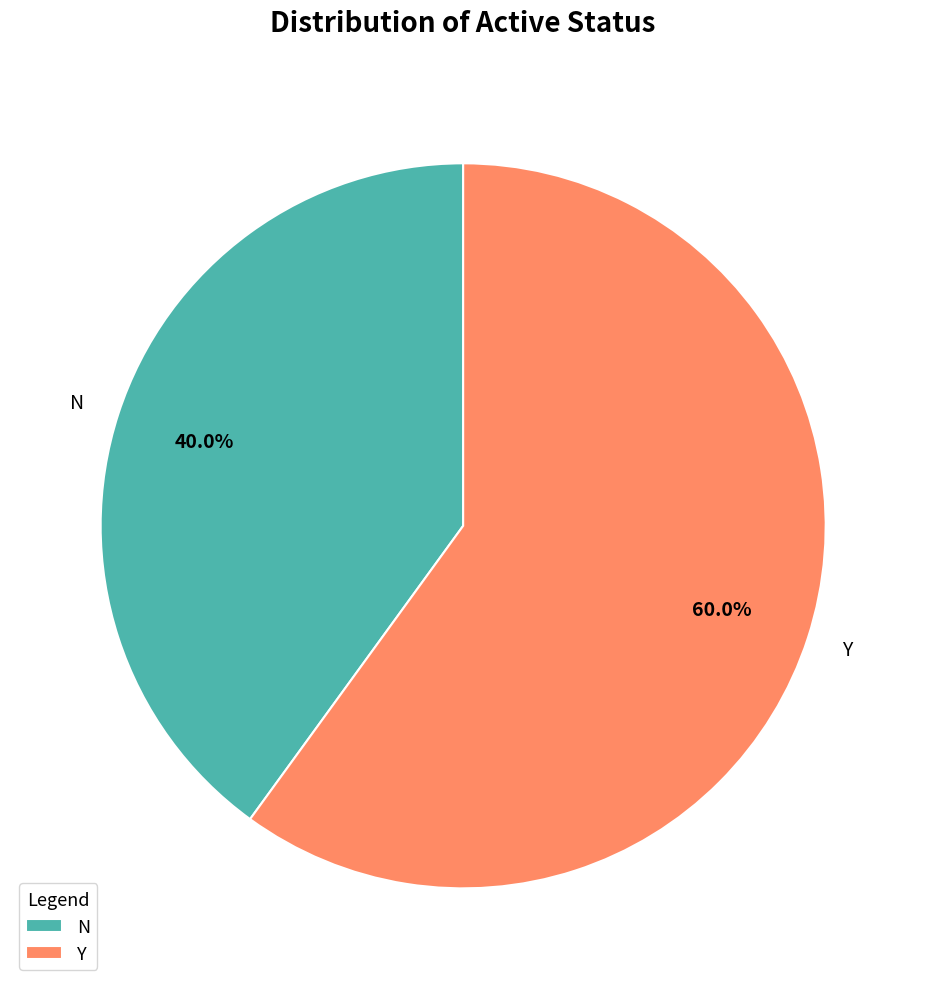

What is the ratio of the value at Y to the value at N?

1.5